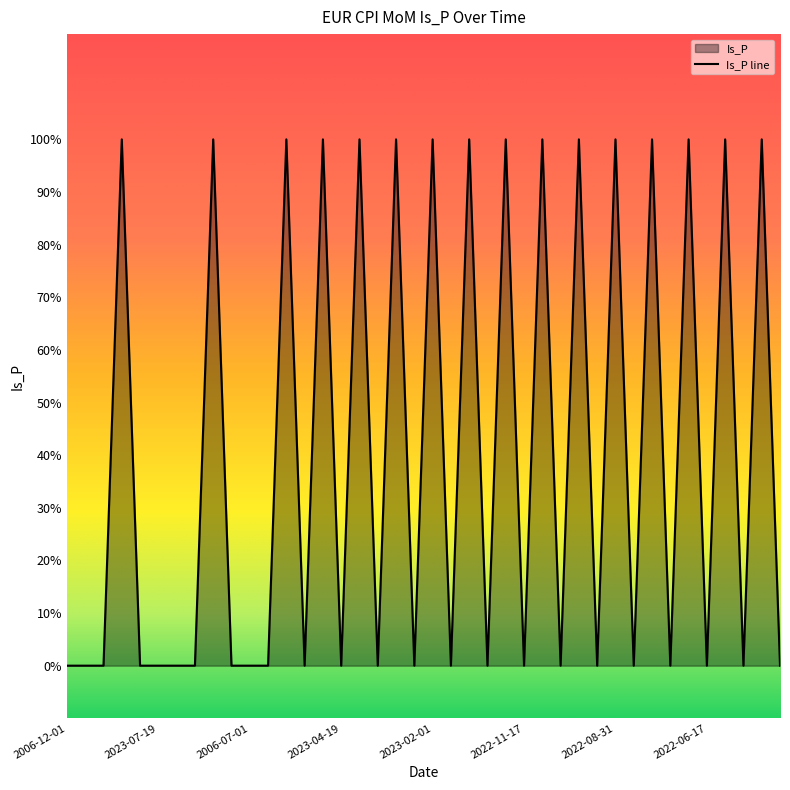

List the labels in order of value, largest first.

2023-07-31, 2023-06-30, 2023-06-01, 2023-05-02, 2023-03-31, 2023-03-02, 2023-02-01, 2023-01-06, 2022-11-30, 2022-10-31, 2022-09-30, 2022-08-31, 2022-07-29, 2022-07-01, 2022-05-31, 2022-04-29, 2006-12-01, 2023-08-18, 2006-11-01, 2006-10-01, 2023-07-19, 2006-09-01, 2006-08-01, 2023-06-16, 2006-07-01, 2006-06-01, 2023-05-17, 2023-04-19, 2023-03-17, 2023-02-23, 2023-01-18, 2022-12-16, 2022-11-17, 2022-10-19, 2022-09-16, 2022-08-18, 2022-07-19, 2022-06-17, 2022-05-18, 2022-04-21